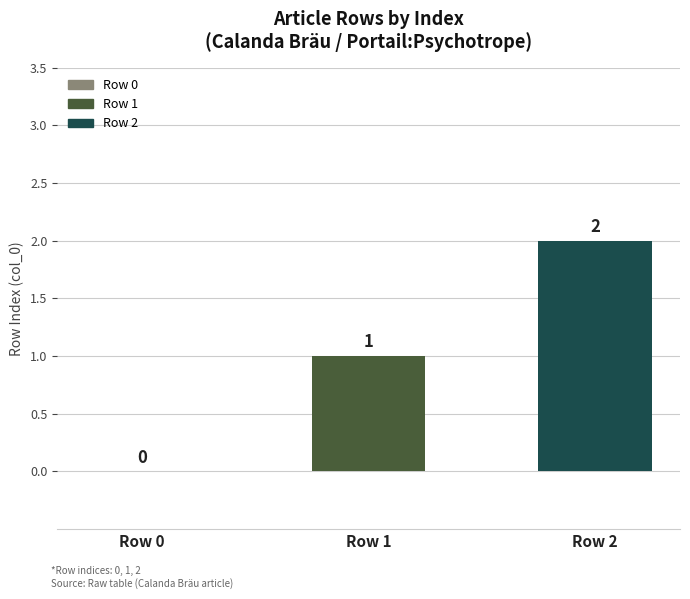

What is the change in value from Row 1 to Row 2?

+1